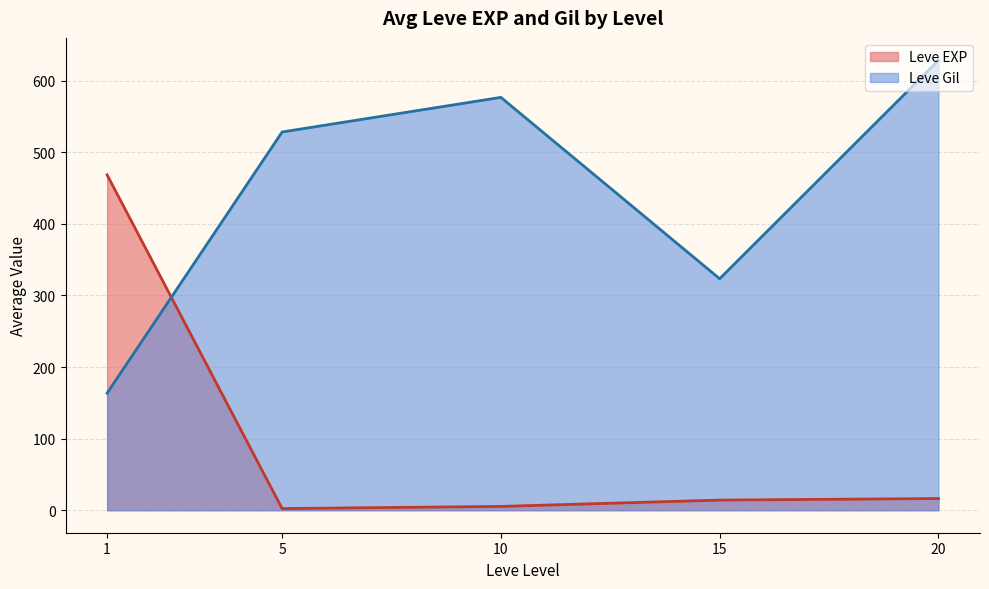

How many interior local peaks does the Leve Gil series have?

1